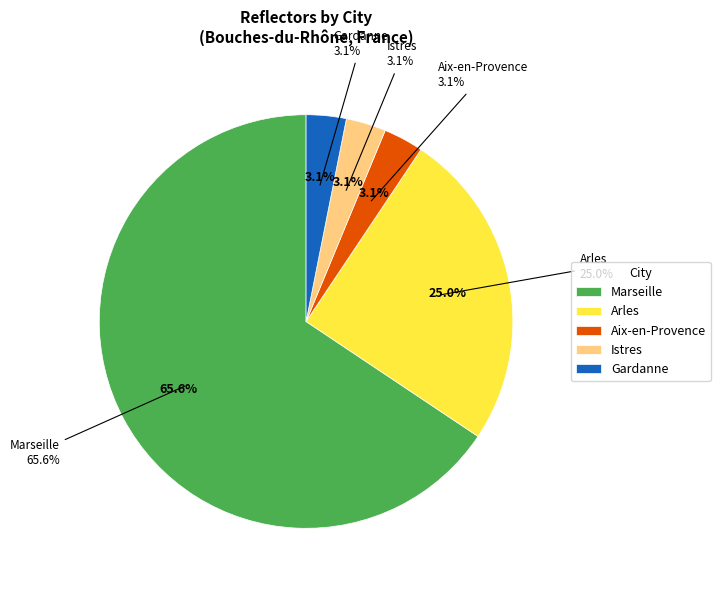

Does Marseille represent more than half of the total?

Yes